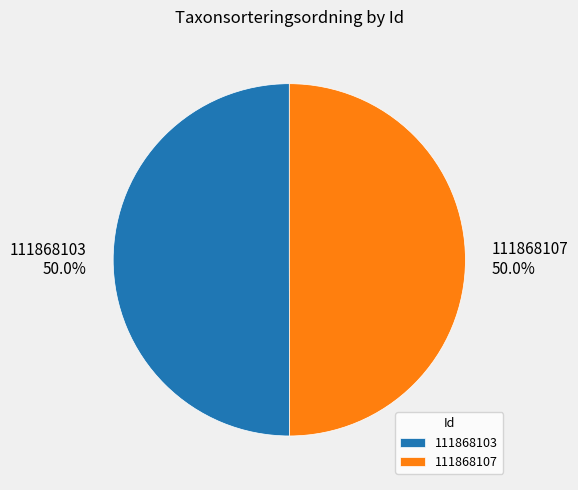

What percentage do 111868107 and 111868103 together represent?

100.0%